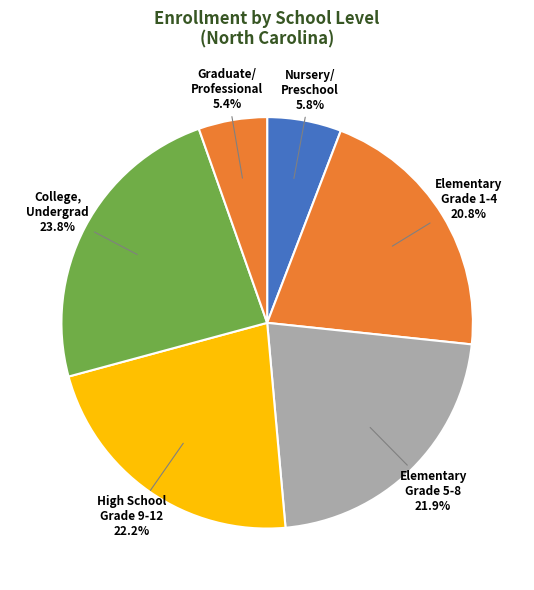

Which has a higher value, College, Undergrad or Nursery/ Preschool?

College, Undergrad